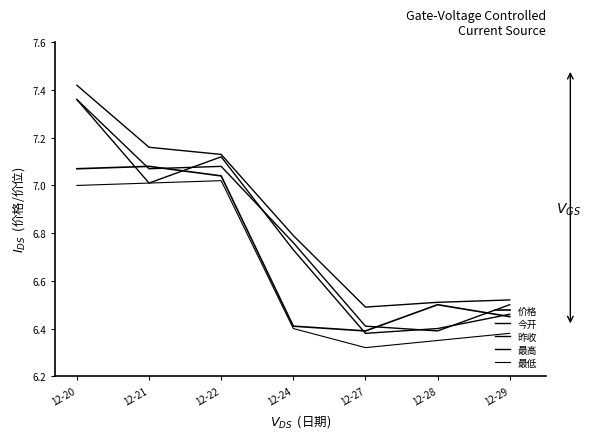

How many lines are shown in the chart?

5